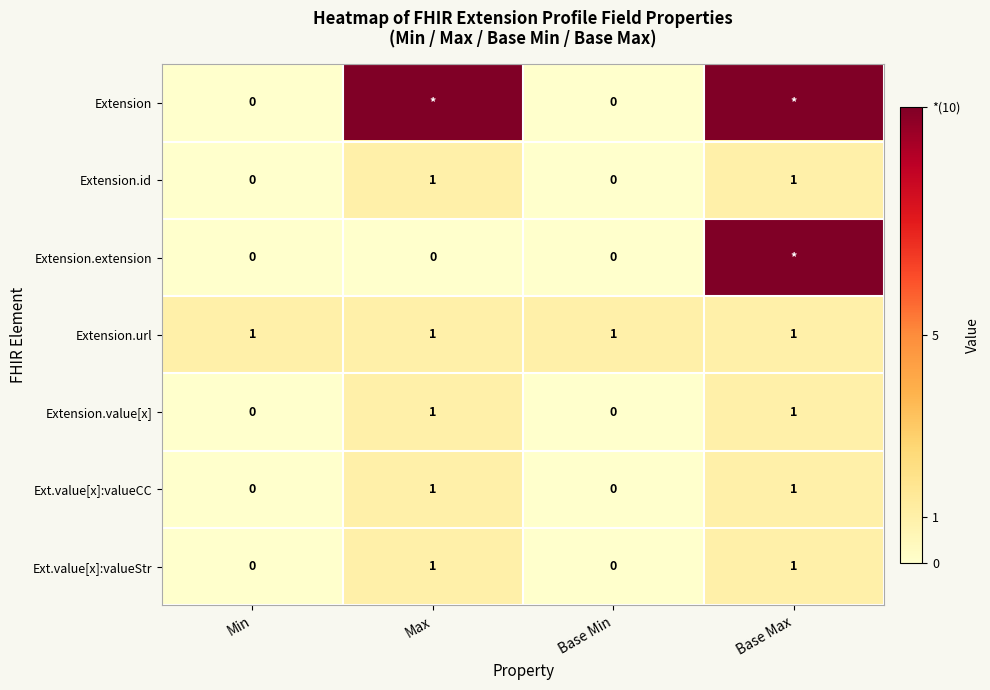

Count the Ext.value[x]:valueStr values in the range 0 to 1.

4